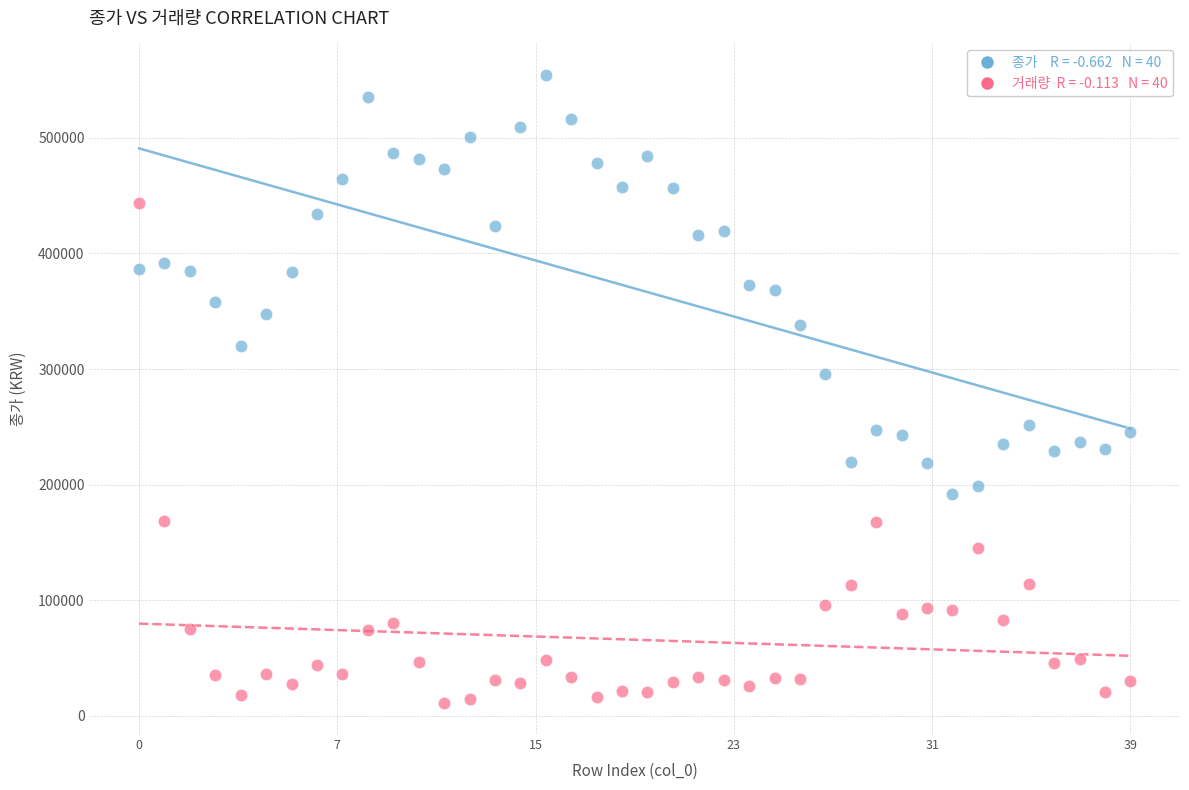

Across all series, what Y value is closest to 282962?

295800.0